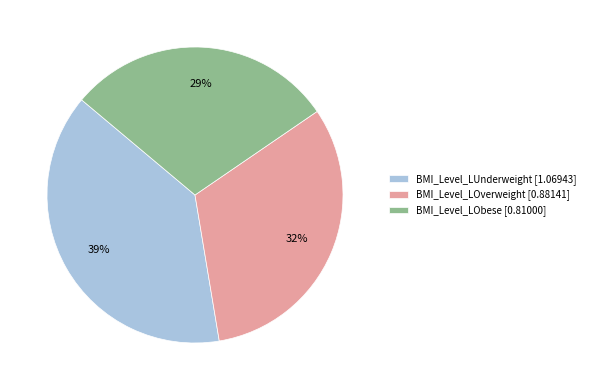

Rank the categories by value from lowest to highest.

BMI_Level_LObese, BMI_Level_LOverweight, BMI_Level_LUnderweight